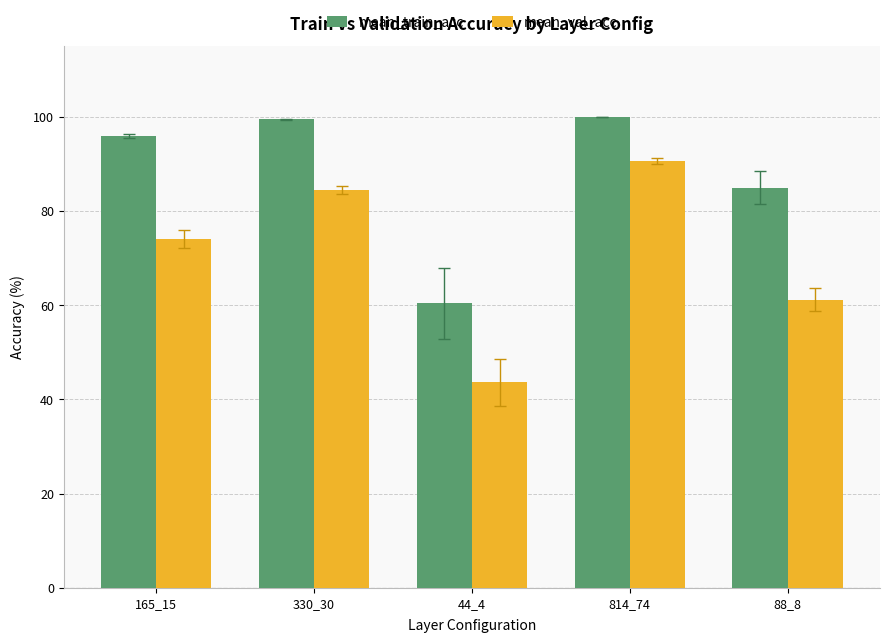

What is the difference between the highest and lowest values at 88_8?

23.7